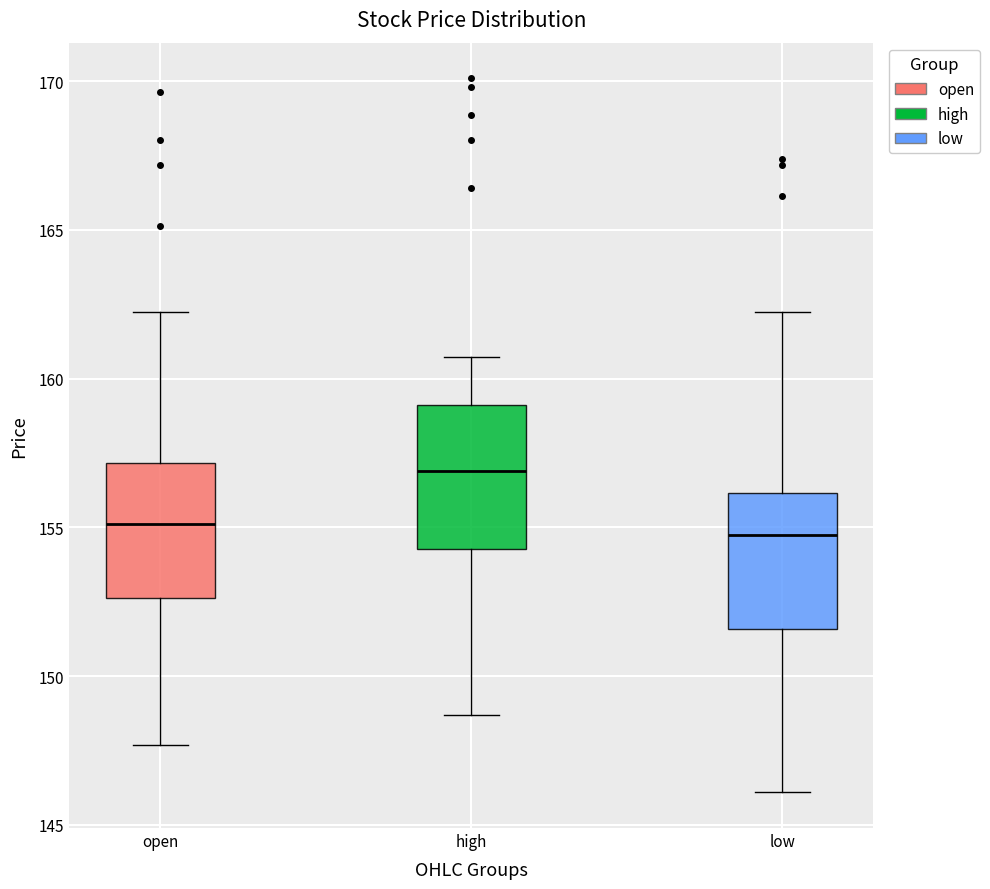

Where does the median line of the box for open sit on the y-axis? The values are not printed on the chart, so give them approximately, as read against the axis.

155.0